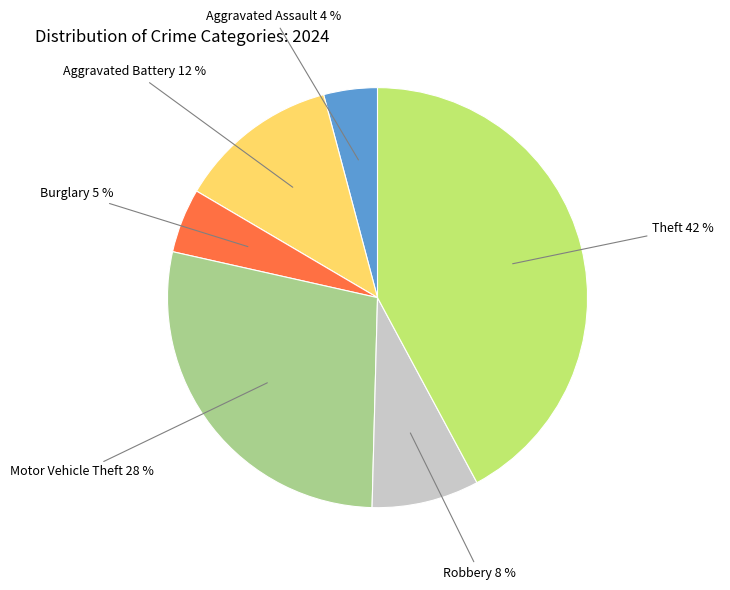

Combined, do Robbery and Aggravated Assault account for over 50%?

No